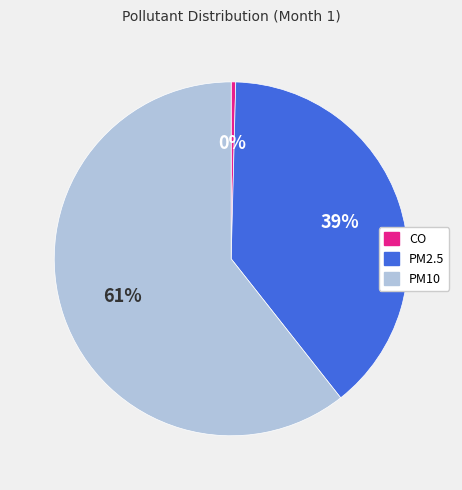

Is the sum of PM2.5 and CO greater than half?

No